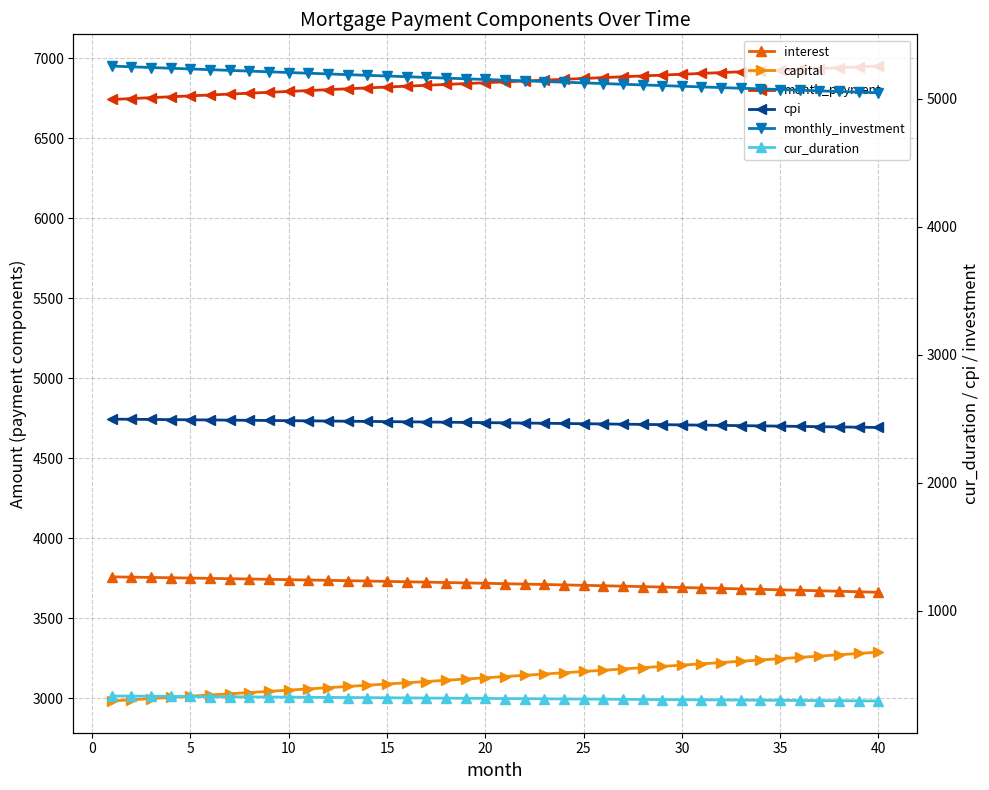

True or false: cur_duration has a value of 494.9 at 38.

False